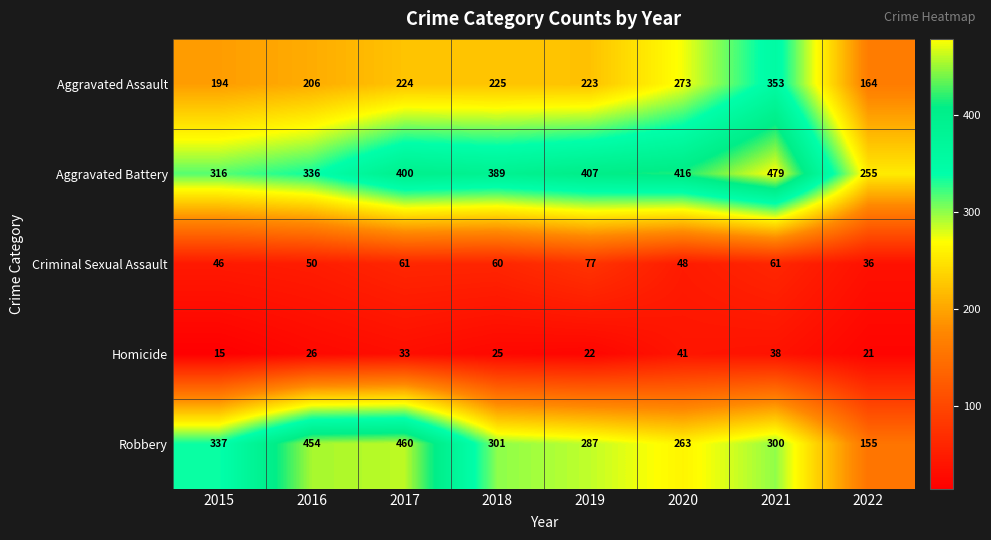

Rank the series at 2017 from lowest to highest value.

Homicide, Criminal Sexual Assault, Aggravated Assault, Aggravated Battery, Robbery